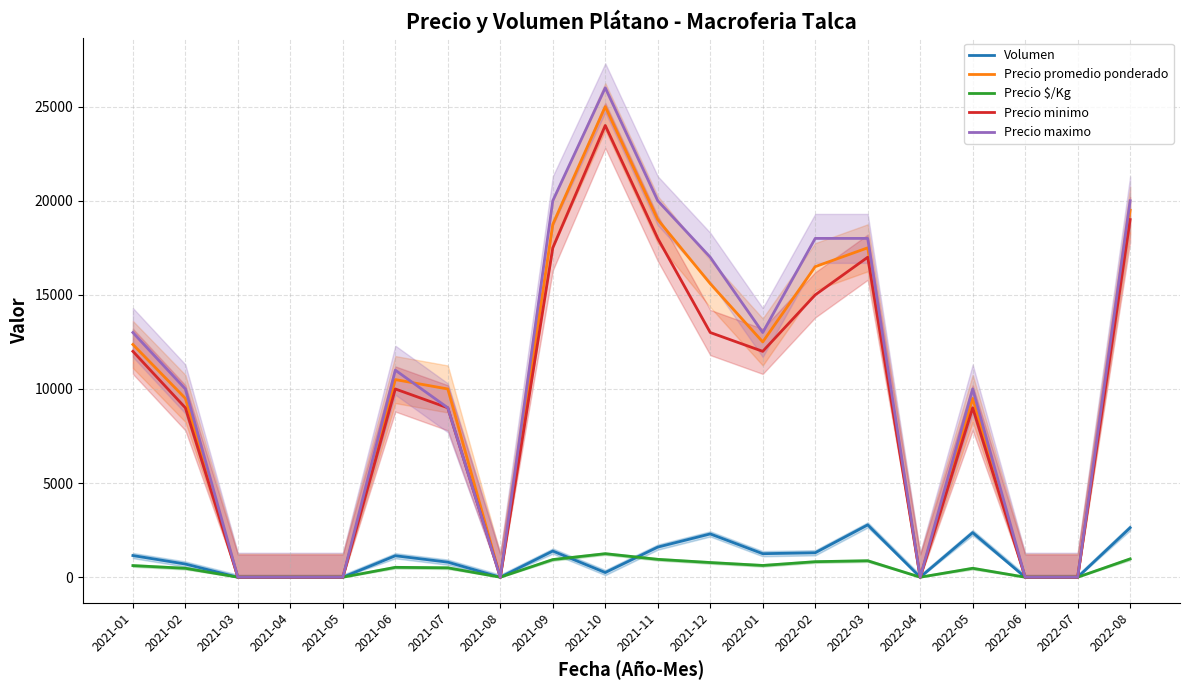

At which label is Precio promedio ponderado closest to 12500?

2022-01